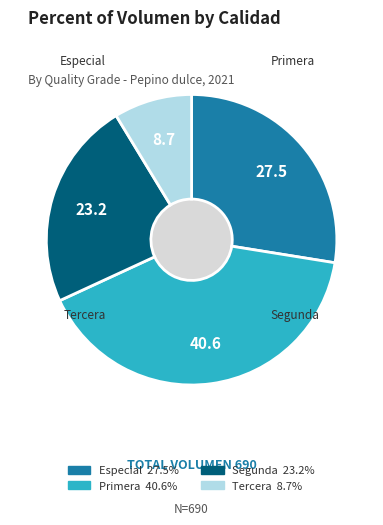

Is there a majority slice in this chart?

No